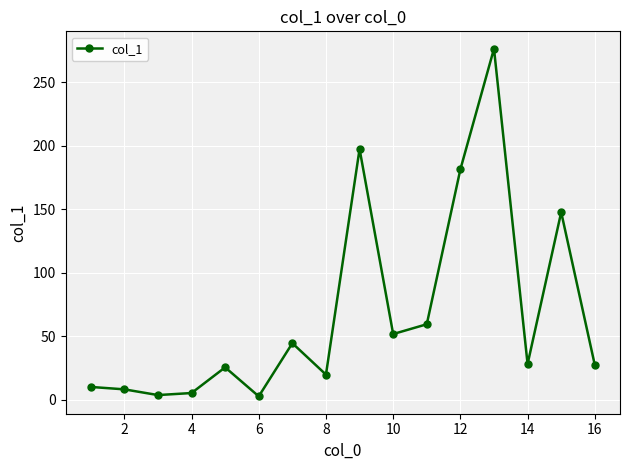

How many lines are shown in the chart?

1